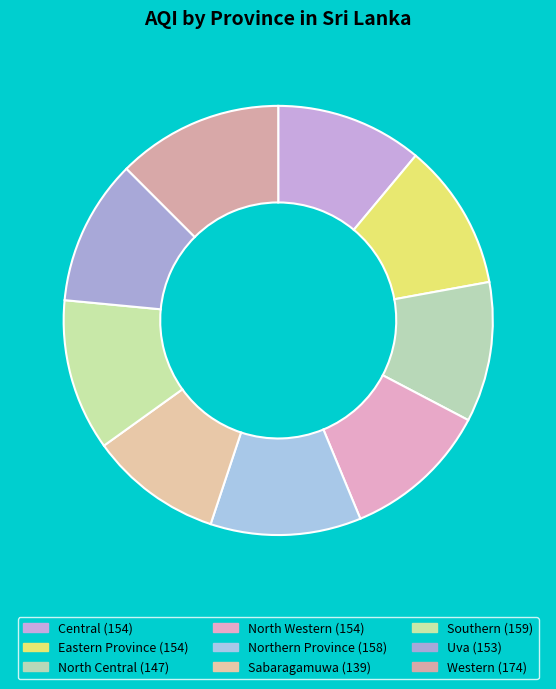

Count the number of slices in the pie.

9